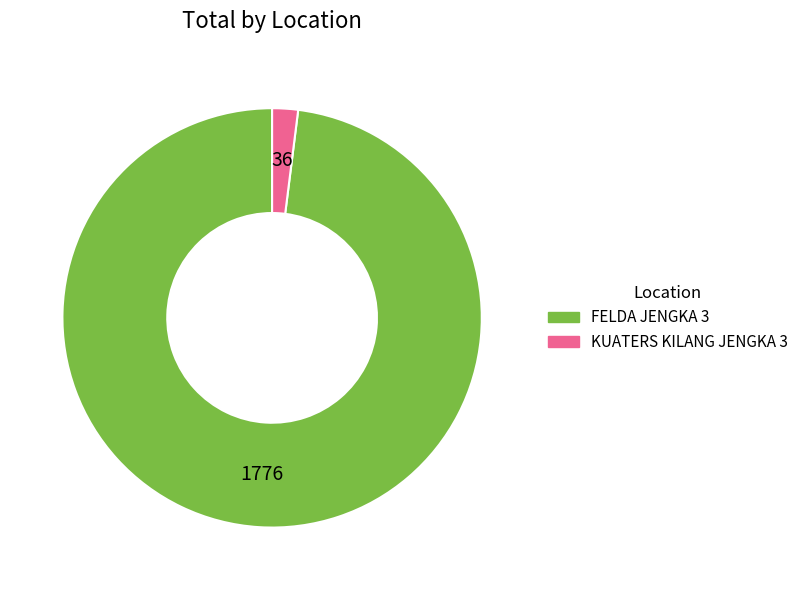

Is the sum of FELDA JENGKA 3 and KUATERS KILANG JENGKA 3 greater than half?

Yes